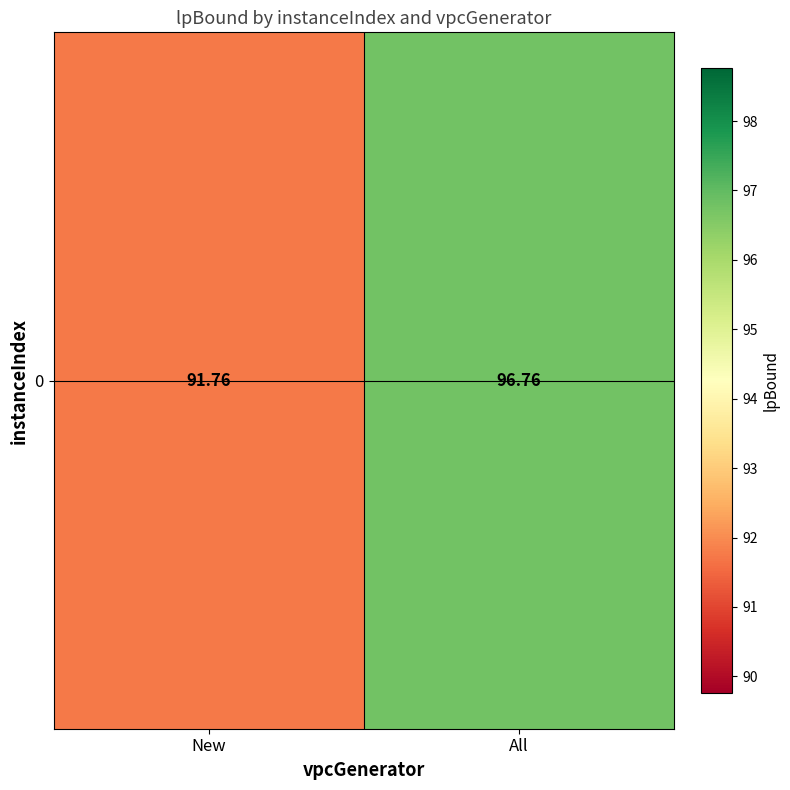

List the labels in order of value, largest first.

All, New